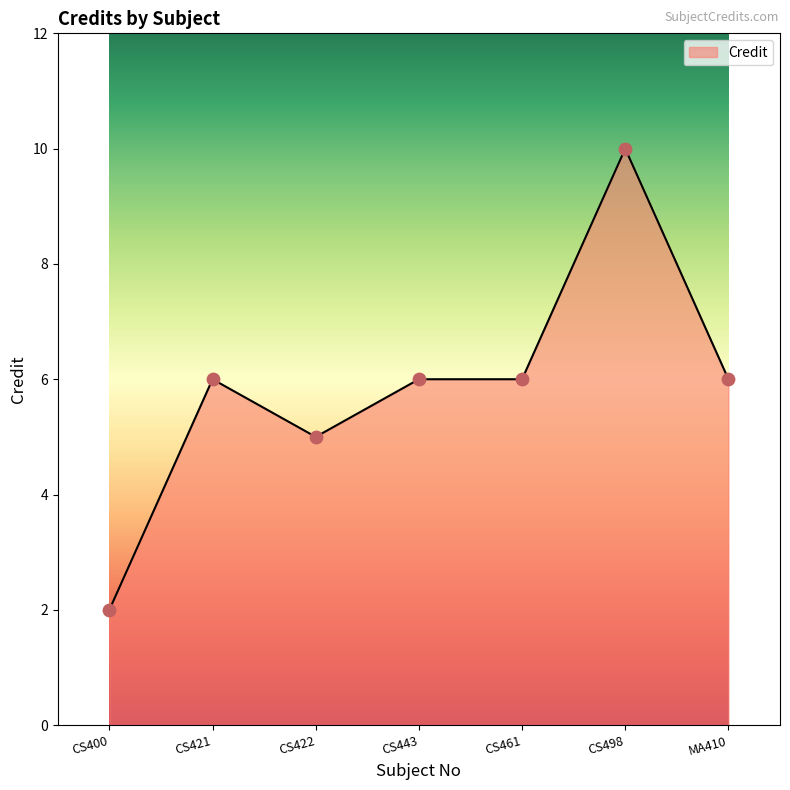

What is the change in value from CS461 to CS498?

+4